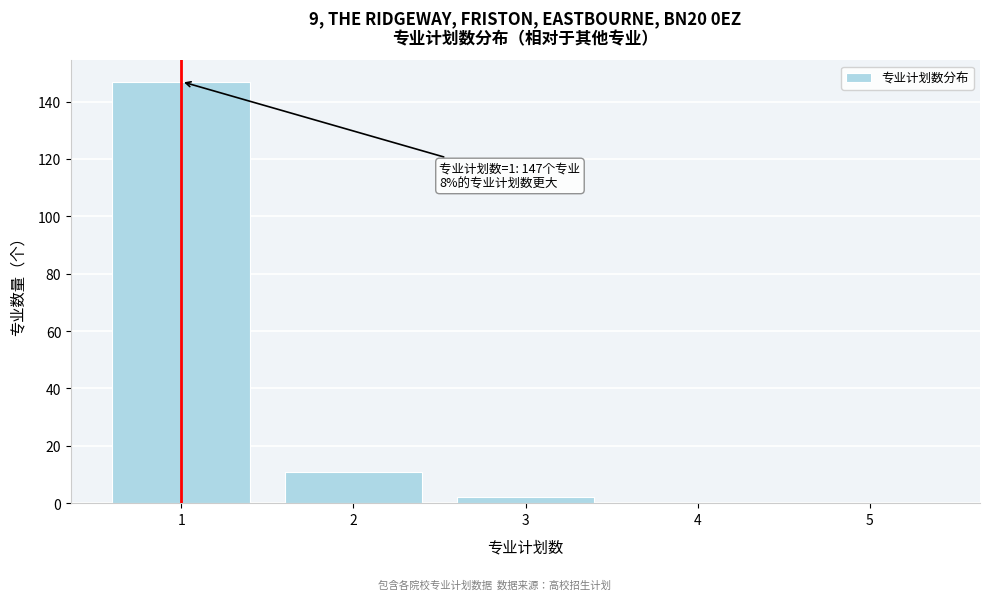

Over which range of the x-axis is the bar tallest?

0.5 to 1.5